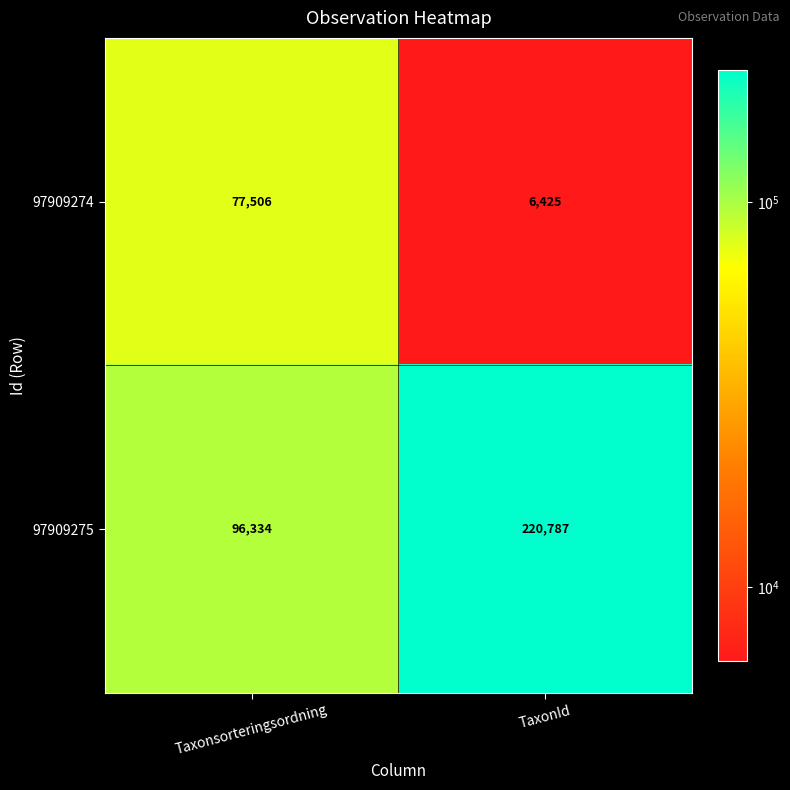

Rank the series at TaxonId from highest to lowest value.

97909275, 97909274